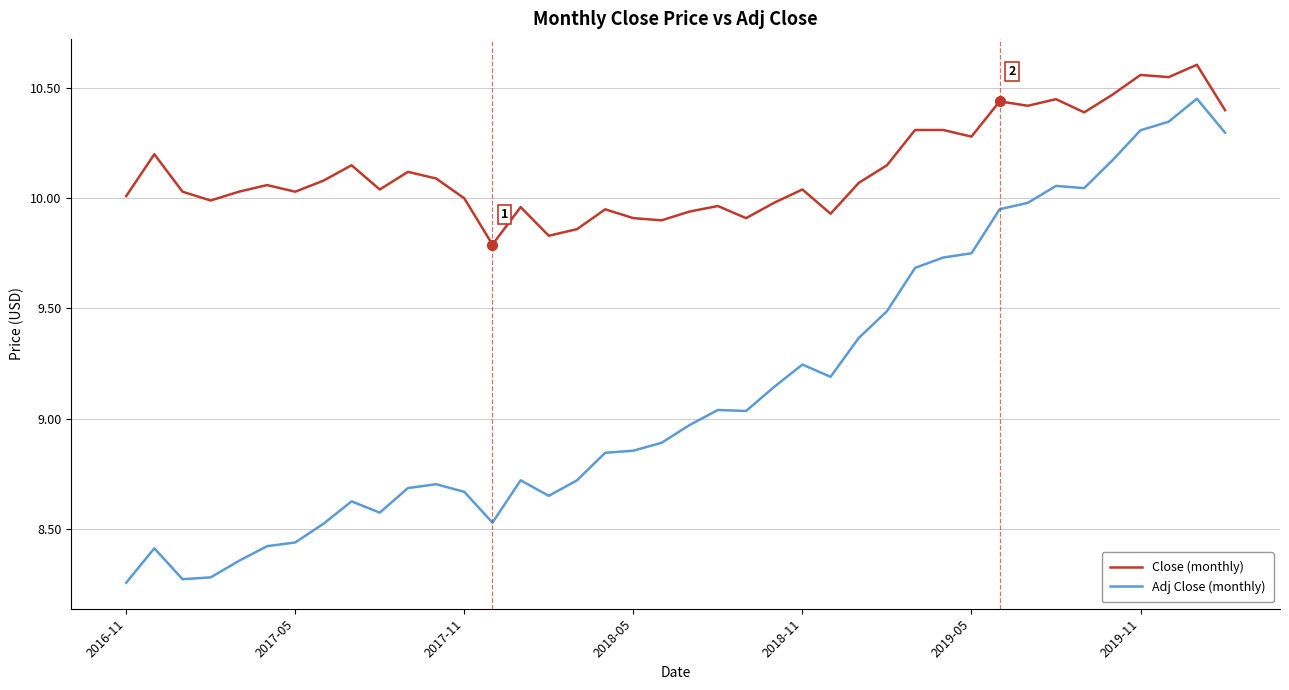

Which series has the widest spread of values?

Adj Close (monthly)